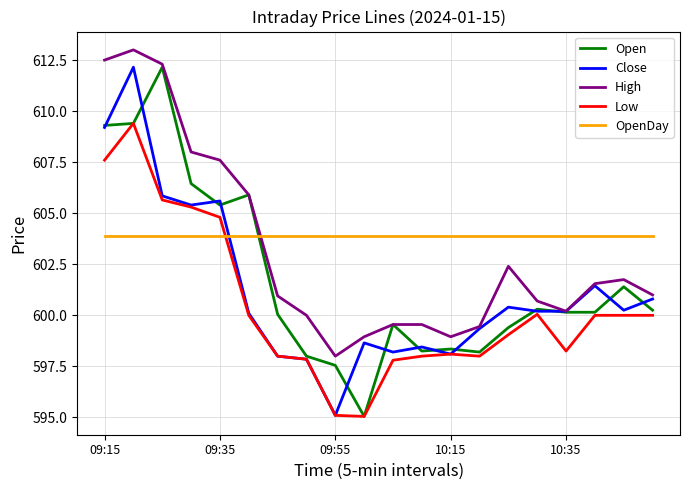

True or false: High and Low intersect in this chart.

False